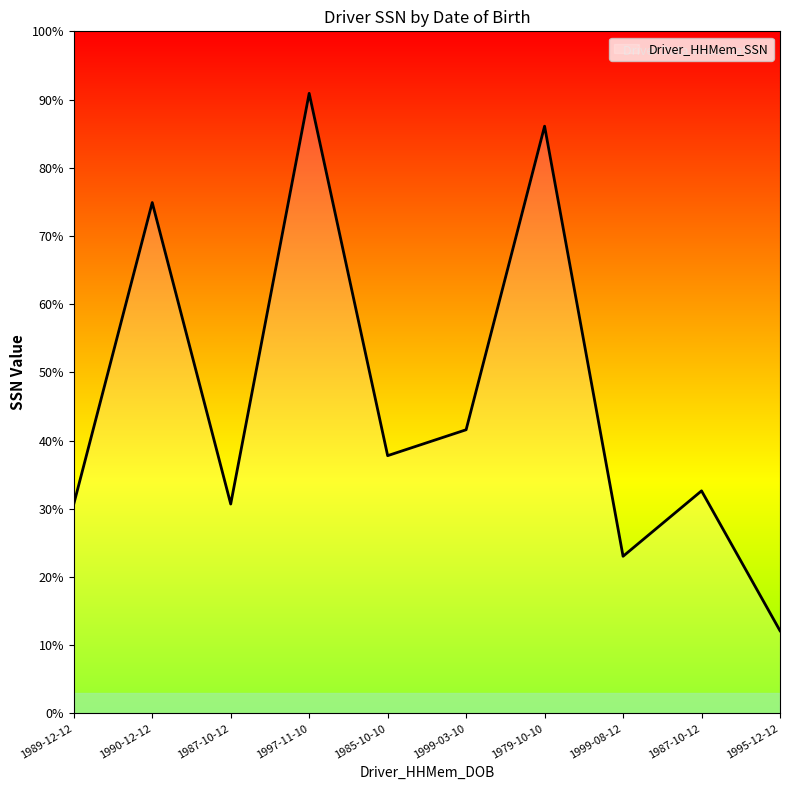

Does the chart have visible grid lines?

No